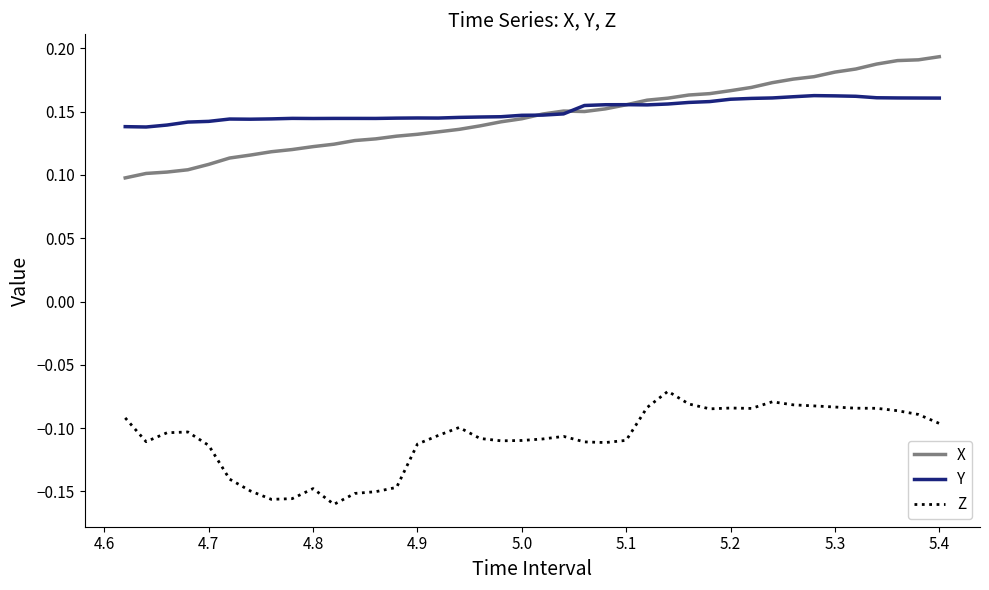

Rank the series by their maximum value, from lowest to highest.

Z, Y, X